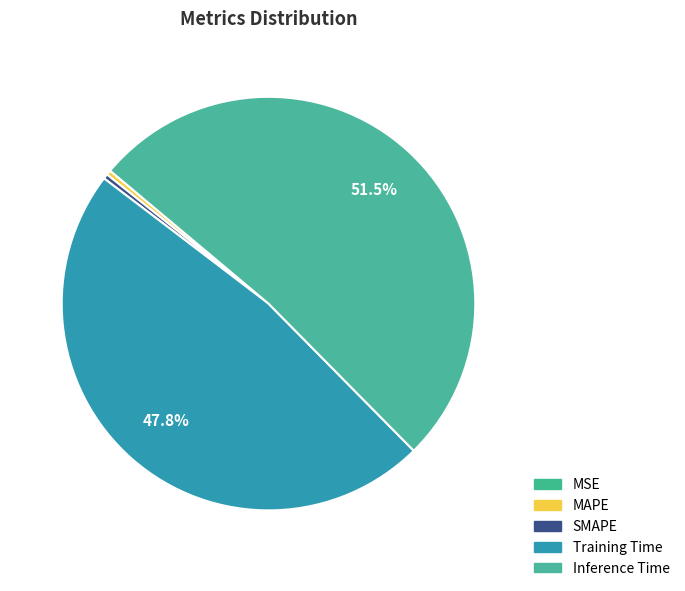

To the nearest percent, what is the difference between the largest and smallest slice percentages?

51%